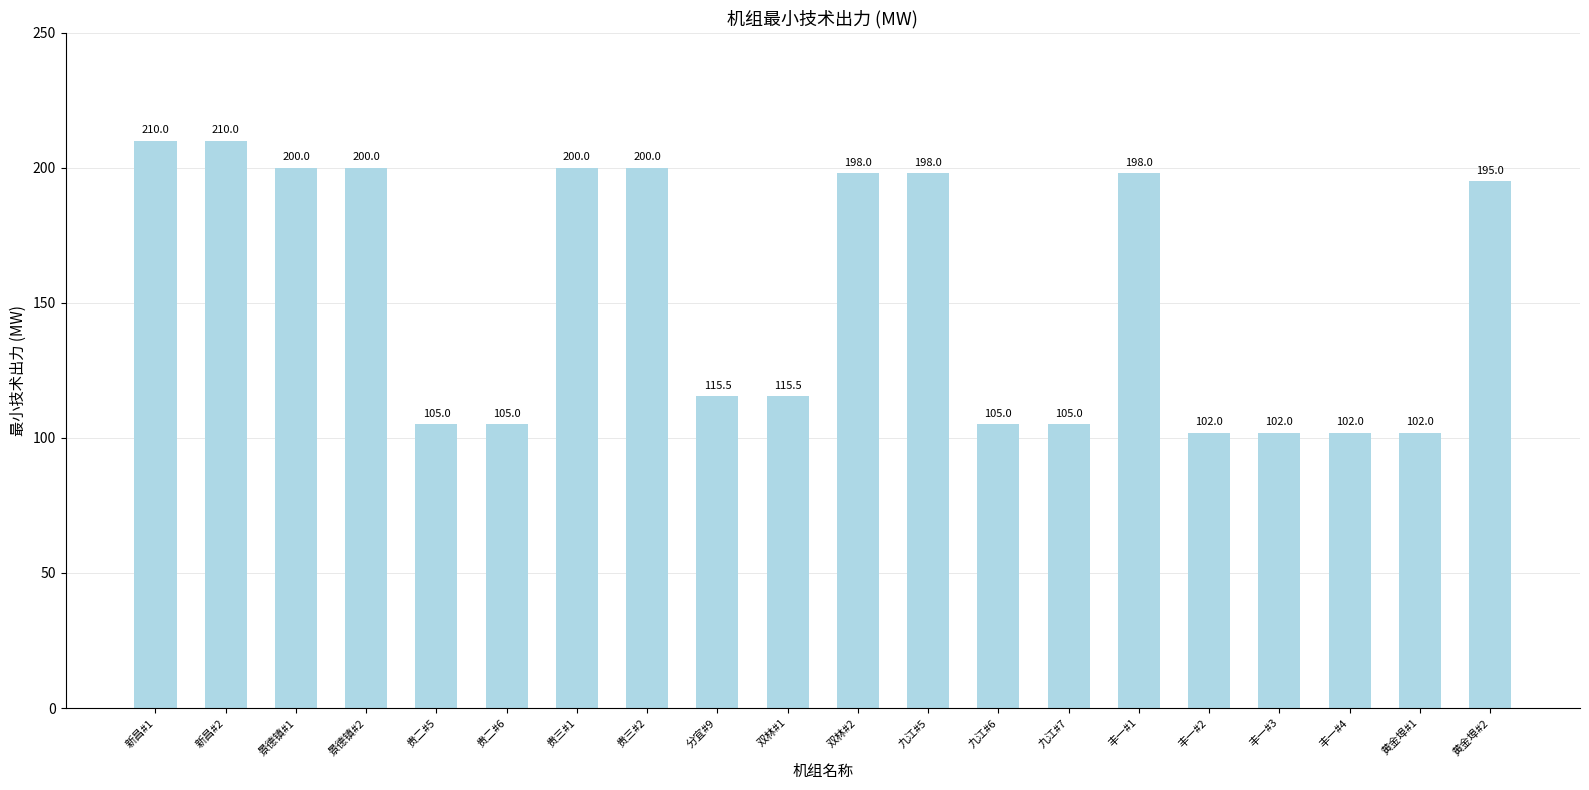

How many data points are less than 195?

10